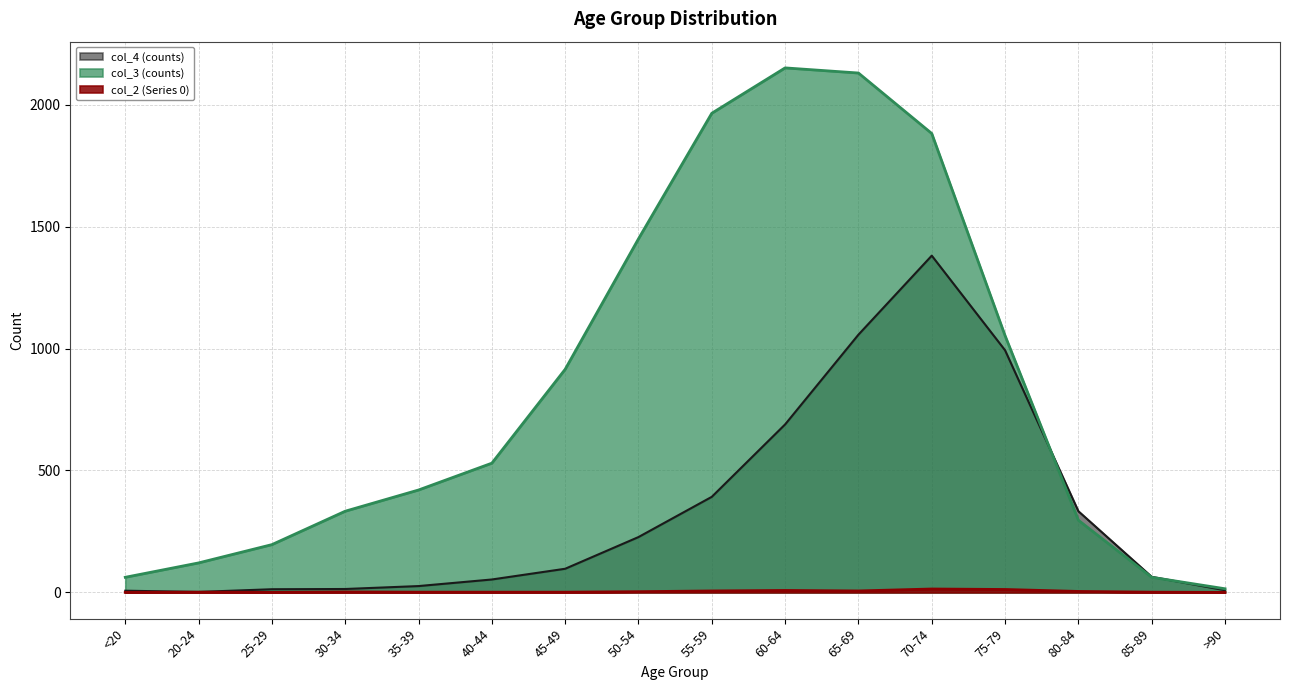

What position from the right is 65-69?

6